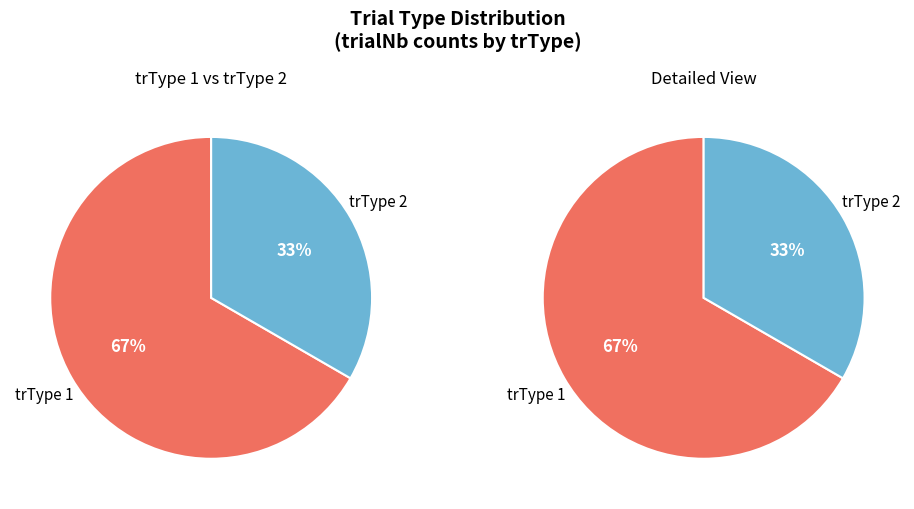

Does any single category account for the majority?

Yes